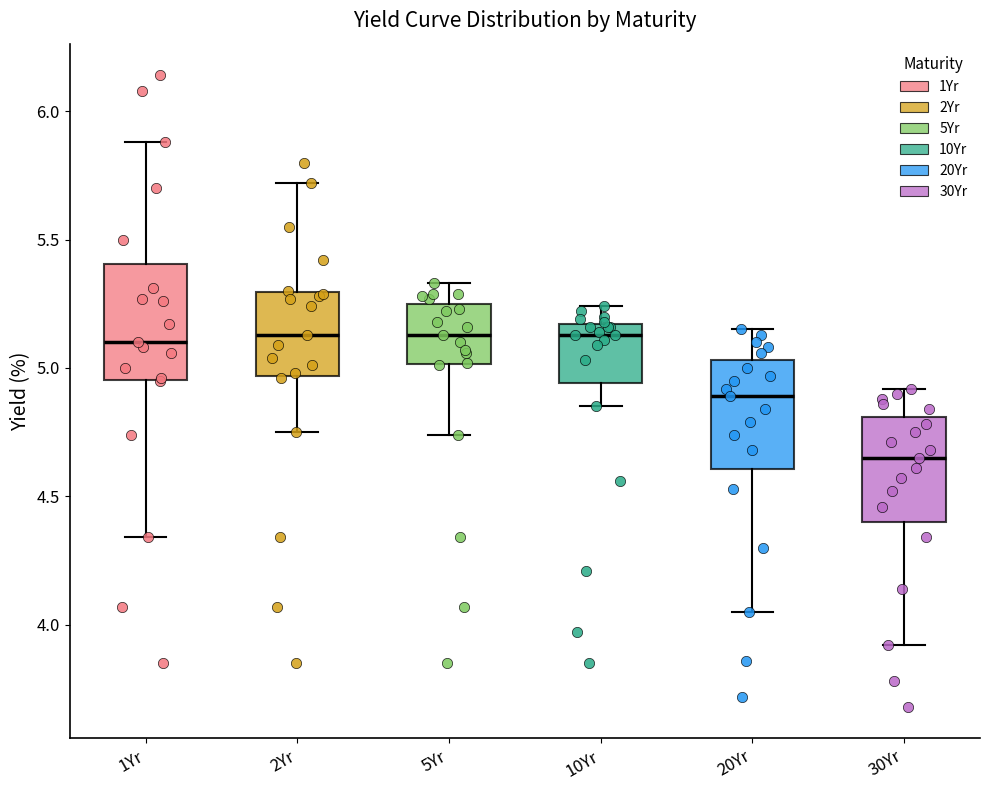

Reading left to right, transcribe this box plot: for each box, give where its median line is, the range the box spans, and where its two whiskers end, as read against the y-axis. The values are not printed on the chart, so give them approximately, as read against the axis.

1Yr: median 5.10, box 4.95 to 5.40, whiskers 4.35 to 5.90
2Yr: median 5.15, box 4.95 to 5.30, whiskers 4.75 to 5.70
5Yr: median 5.15, box 5.00 to 5.25, whiskers 4.75 to 5.35
10Yr: median 5.15 (just below the box's upper edge), box 4.95 to 5.15, whiskers 4.85 to 5.25
20Yr: median 4.90, box 4.60 to 5.05, whiskers 4.05 to 5.15
30Yr: median 4.65, box 4.40 to 4.80, whiskers 3.90 to 4.90